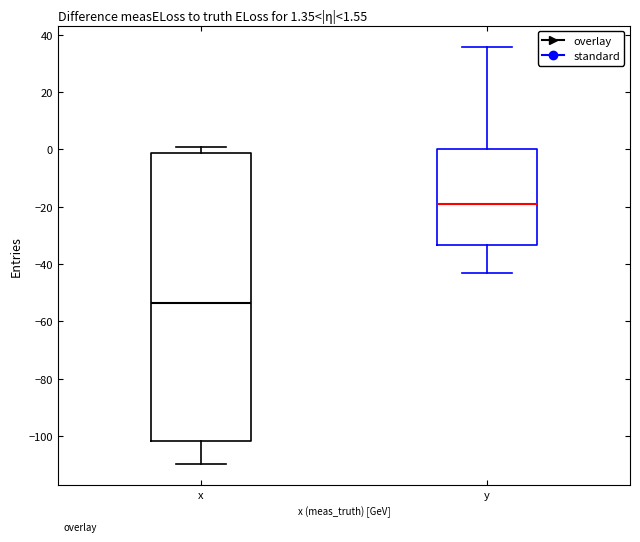

Which box's median line is the lowest?

x